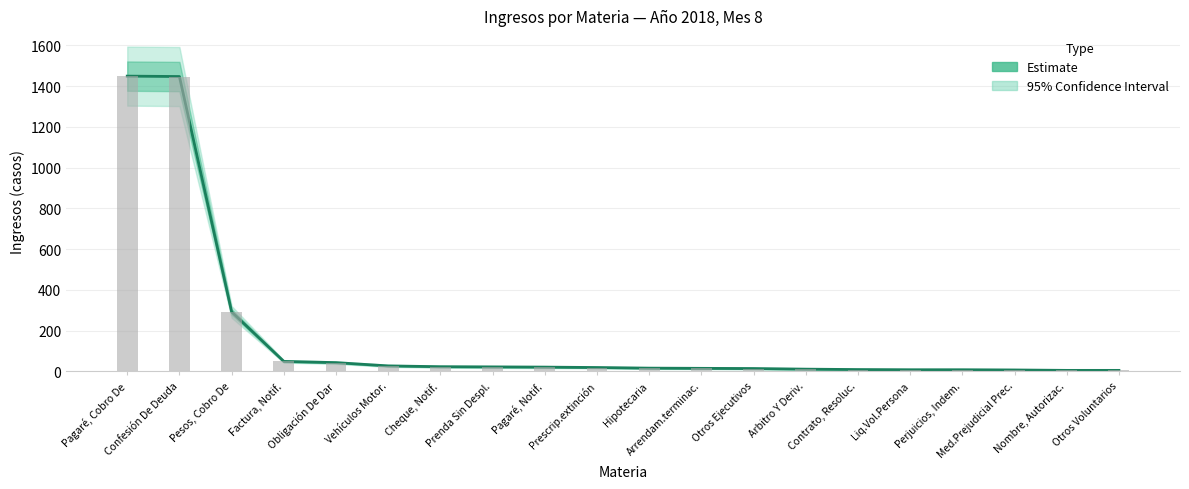

What is the sum of all values?

3490